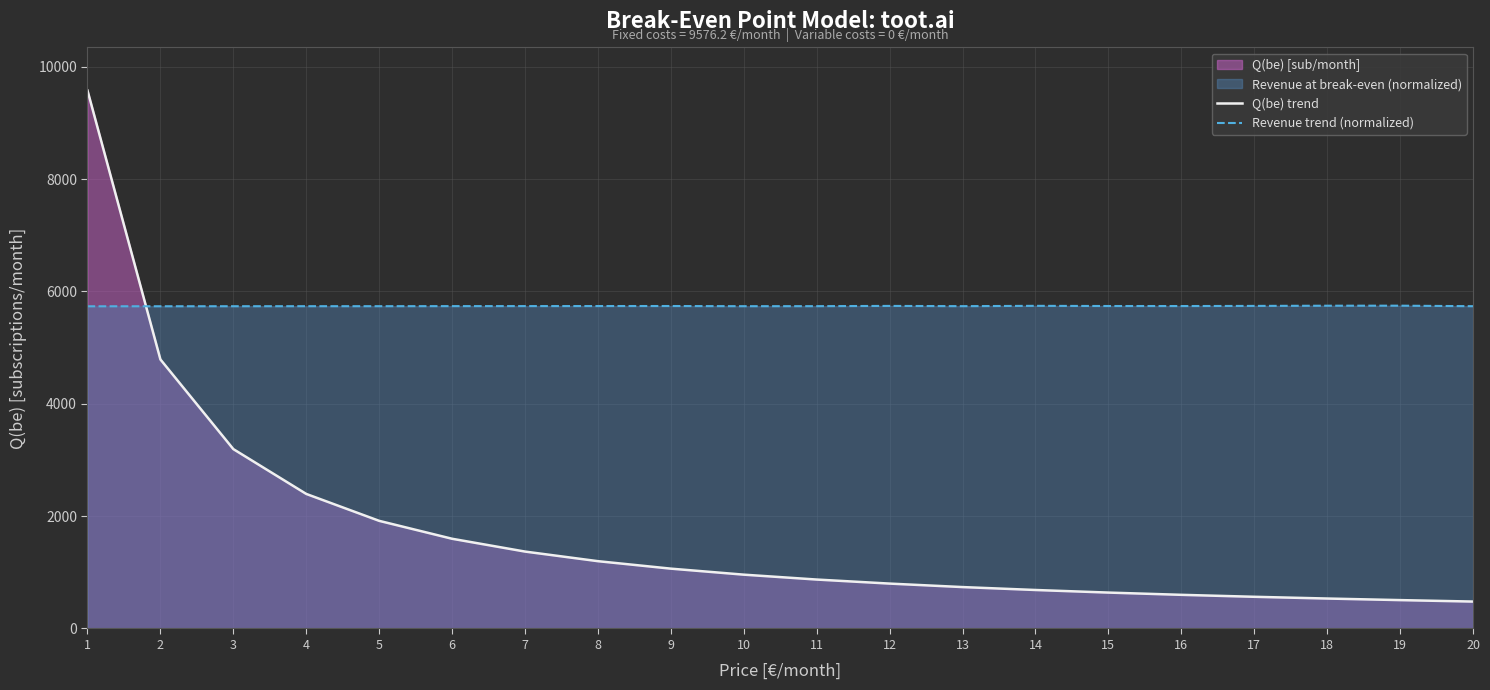

At which category does Revenue trend (normalized) reach its first local peak?

9